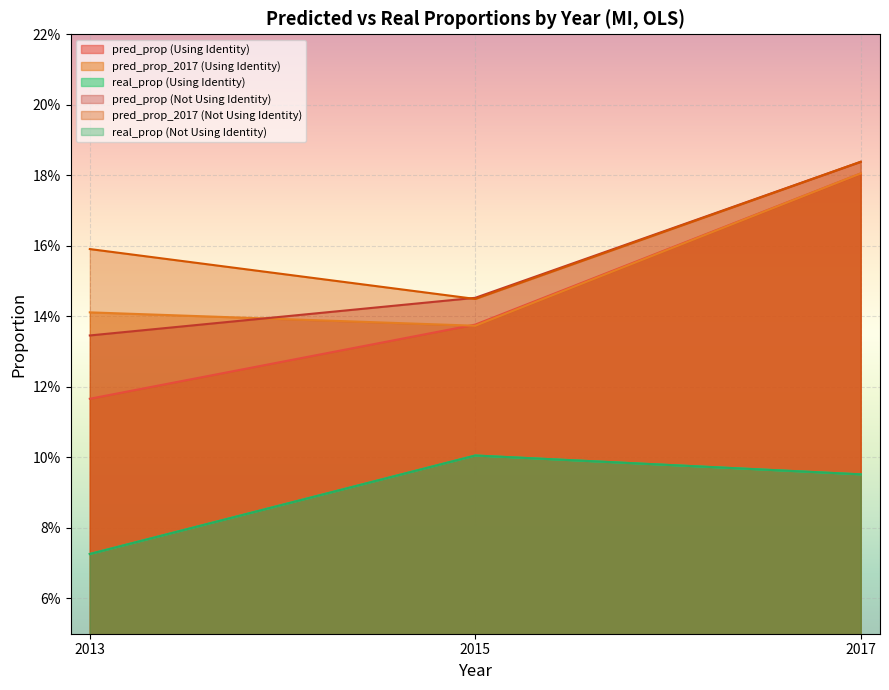

What is the minimum value shown in the chart?

0.1